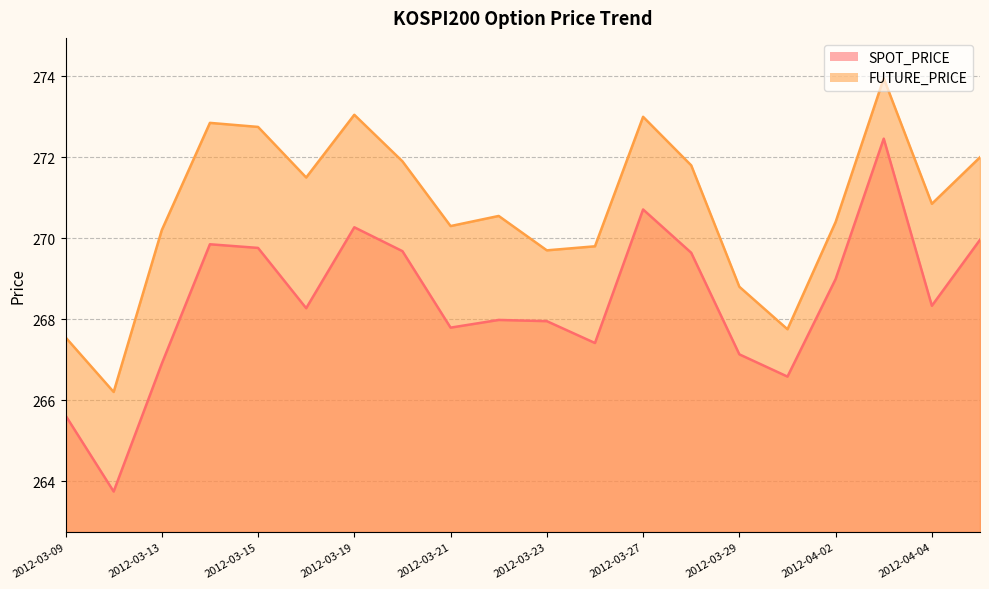

At which category is the sum across all series the highest?

2012-04-03